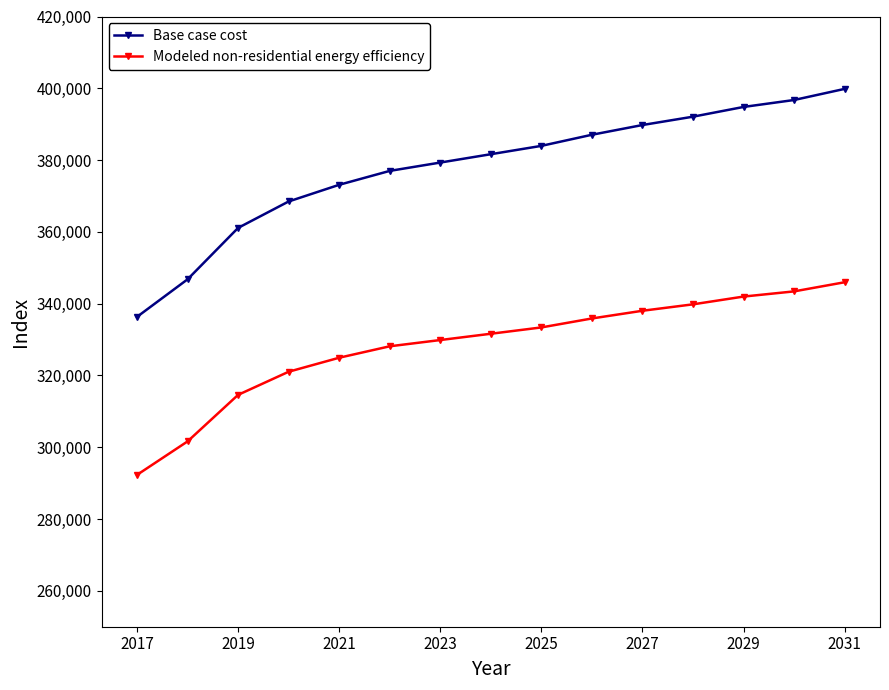

How many values in the Base case cost series exceed 381635?

8